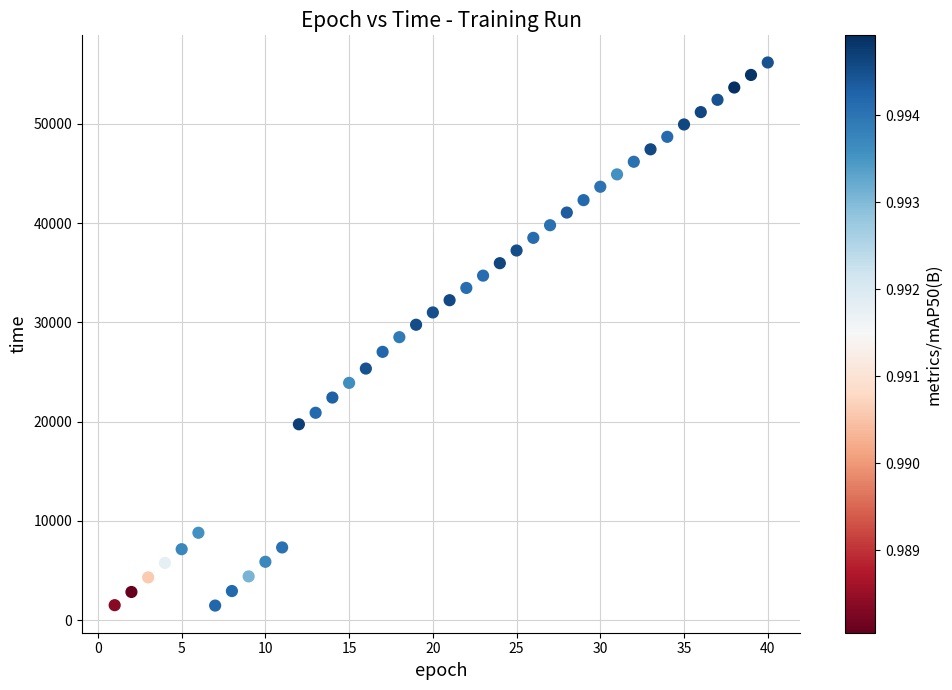

What is the range of Y values (max minus min)?

54717.6